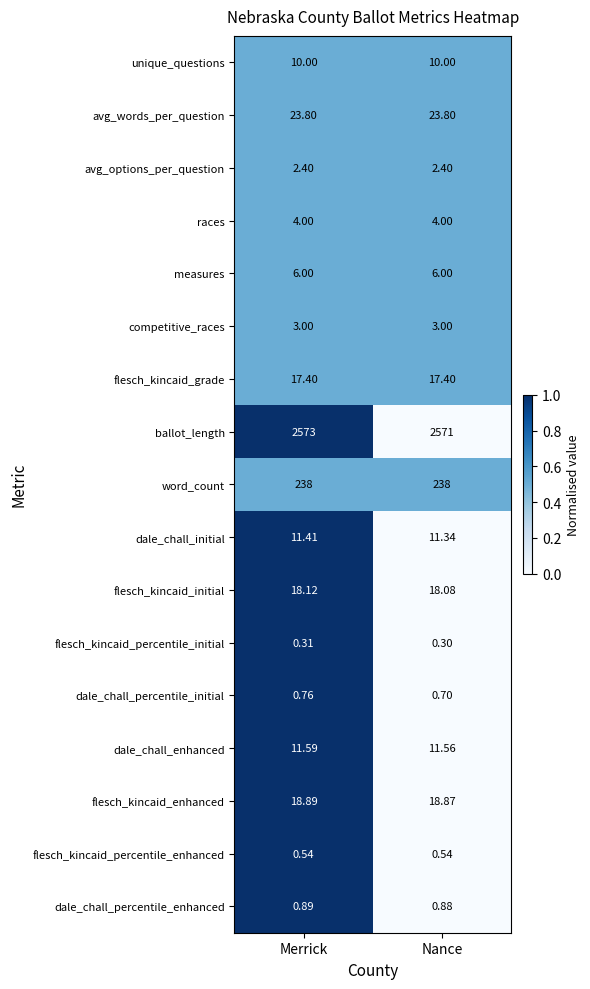

Which series has the largest total across all categories?

ballot_length